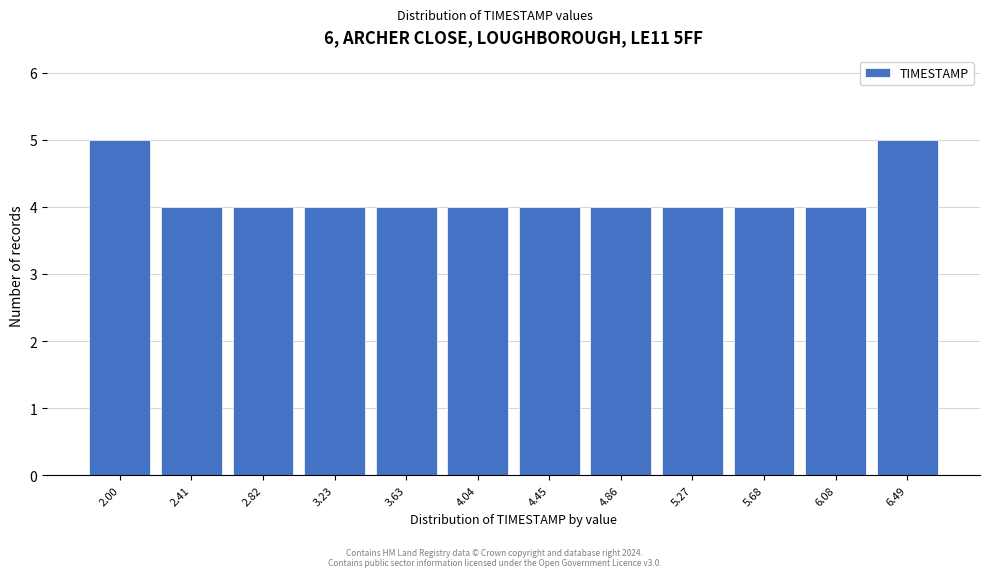

Reading left to right, what are all the values shown in this chart?

2.00=5	2.41=4	2.82=4	3.23=4	3.63=4	4.04=4	4.45=4	4.86=4	5.27=4	5.68=4	6.08=4	6.49=5